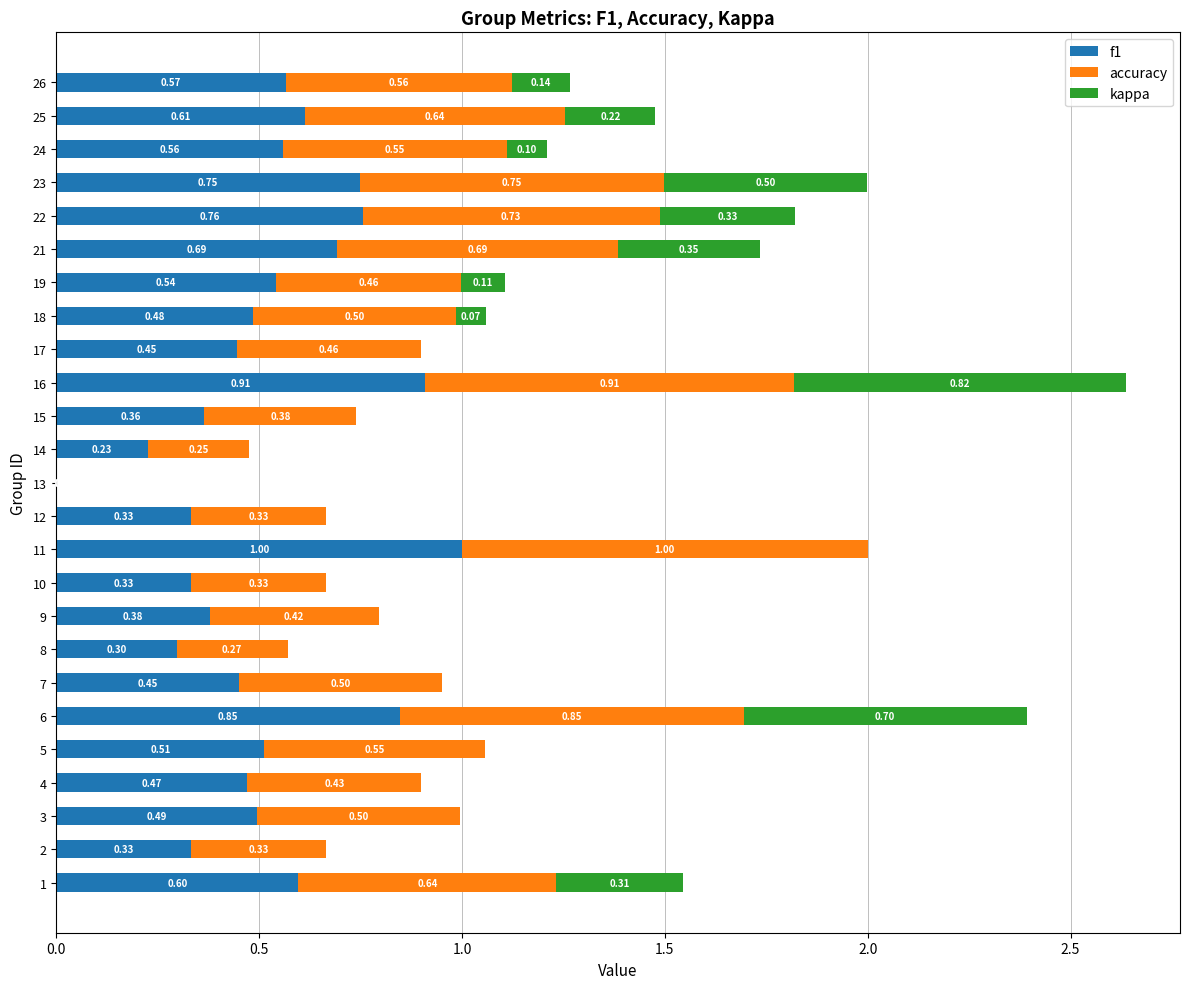

What is the total value across all series at 6?

2.4